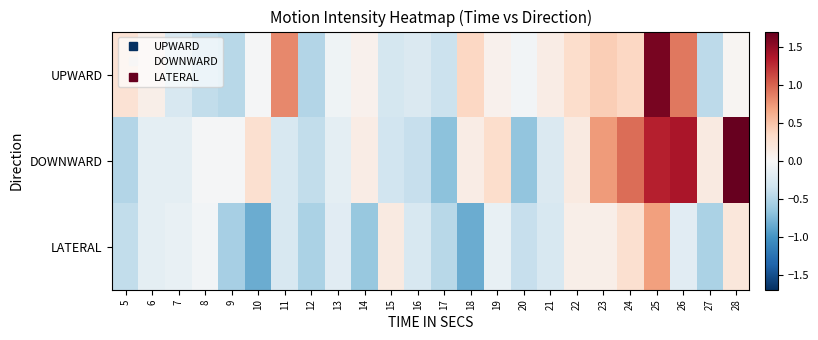

List the series in order of their peak value, lowest first.

LATERAL, UPWARD, DOWNWARD